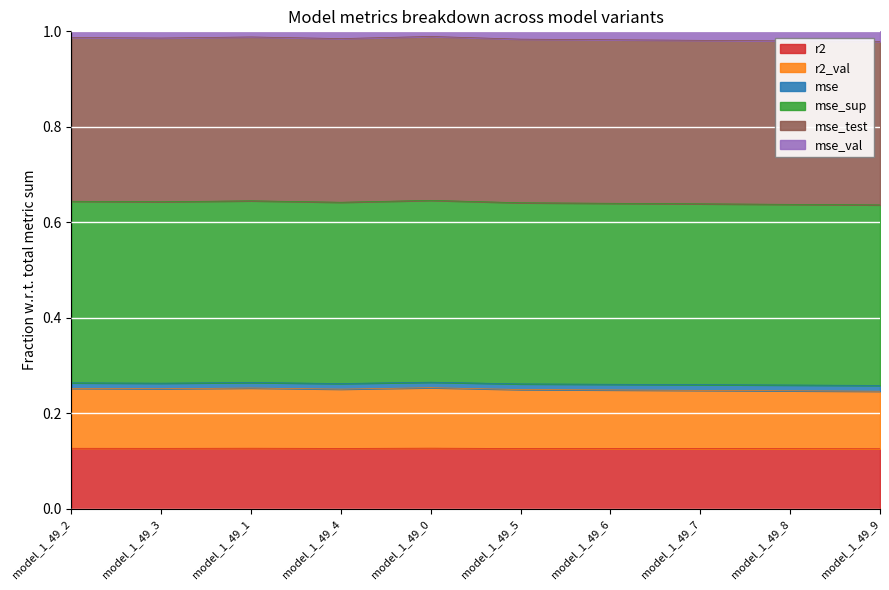

In mse_val, how many points are higher than both neighbors (excluding endpoints)?

2